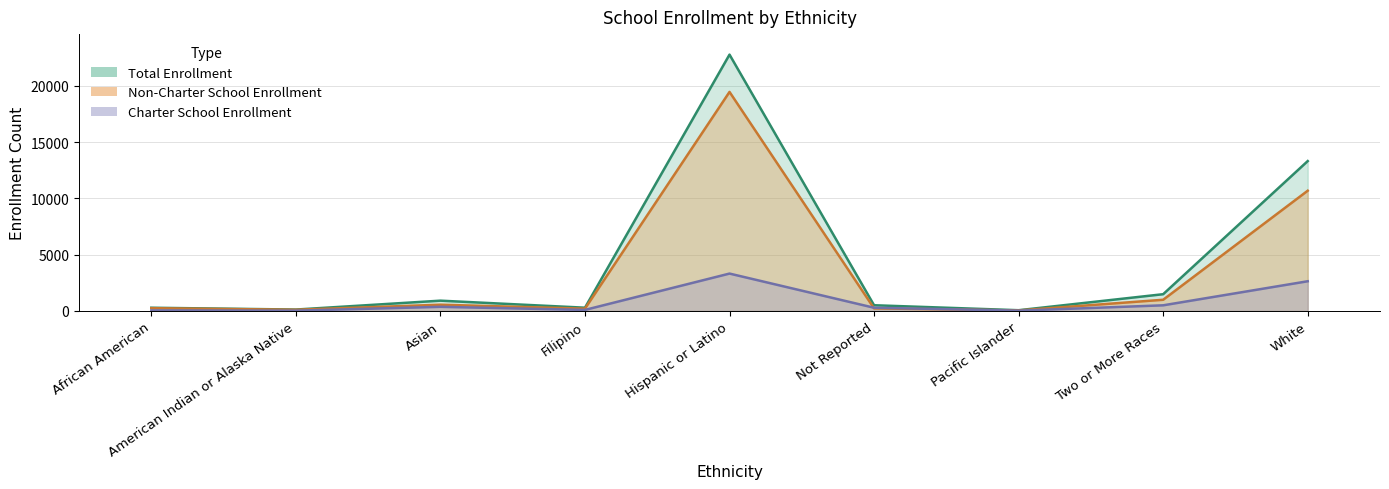

Read the Non-Charter School Enrollment value at Filipino, to the nearest 100.

200